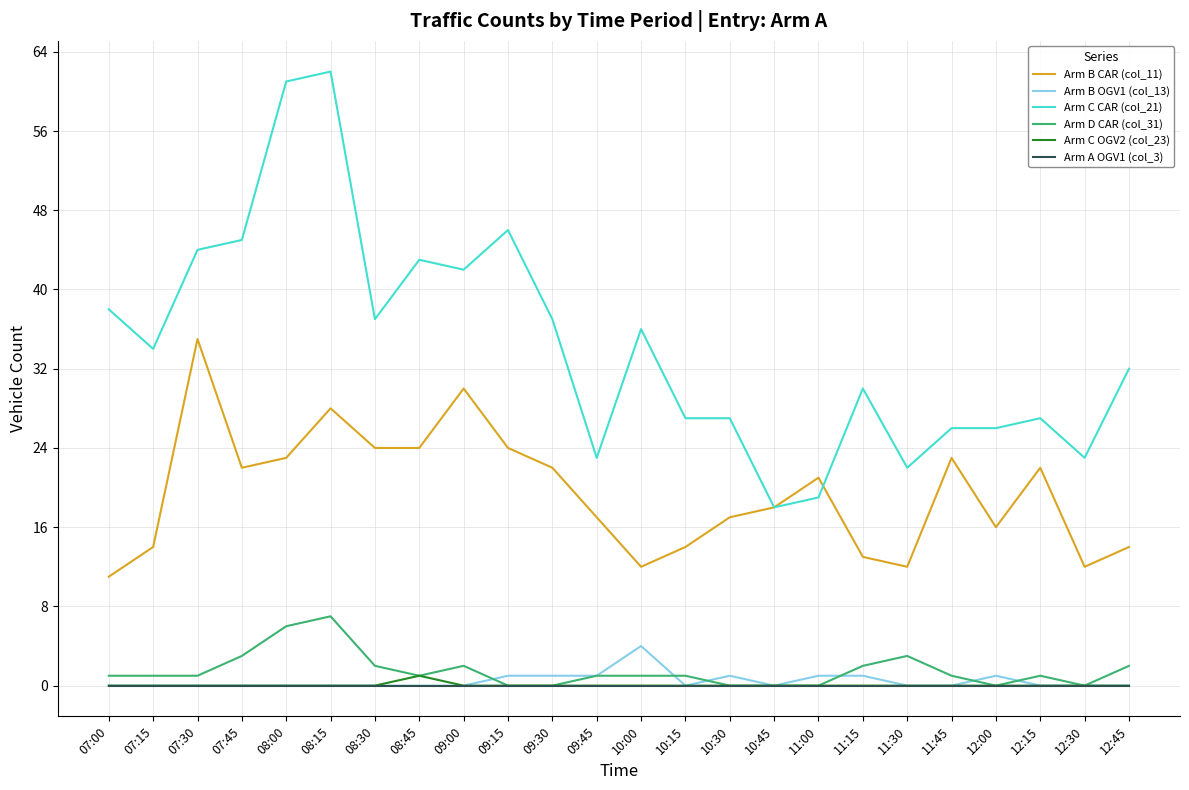

Which series has the largest total across all categories?

Arm C CAR (col_21)